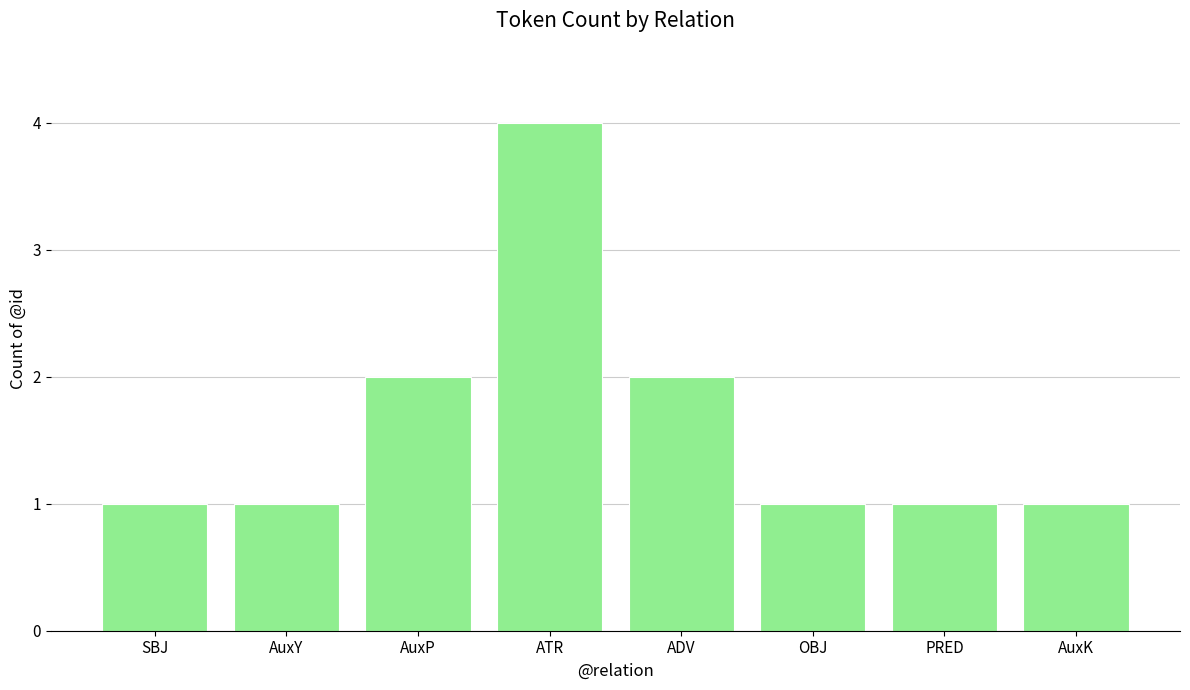

What is the difference between the maximum and minimum values?

3